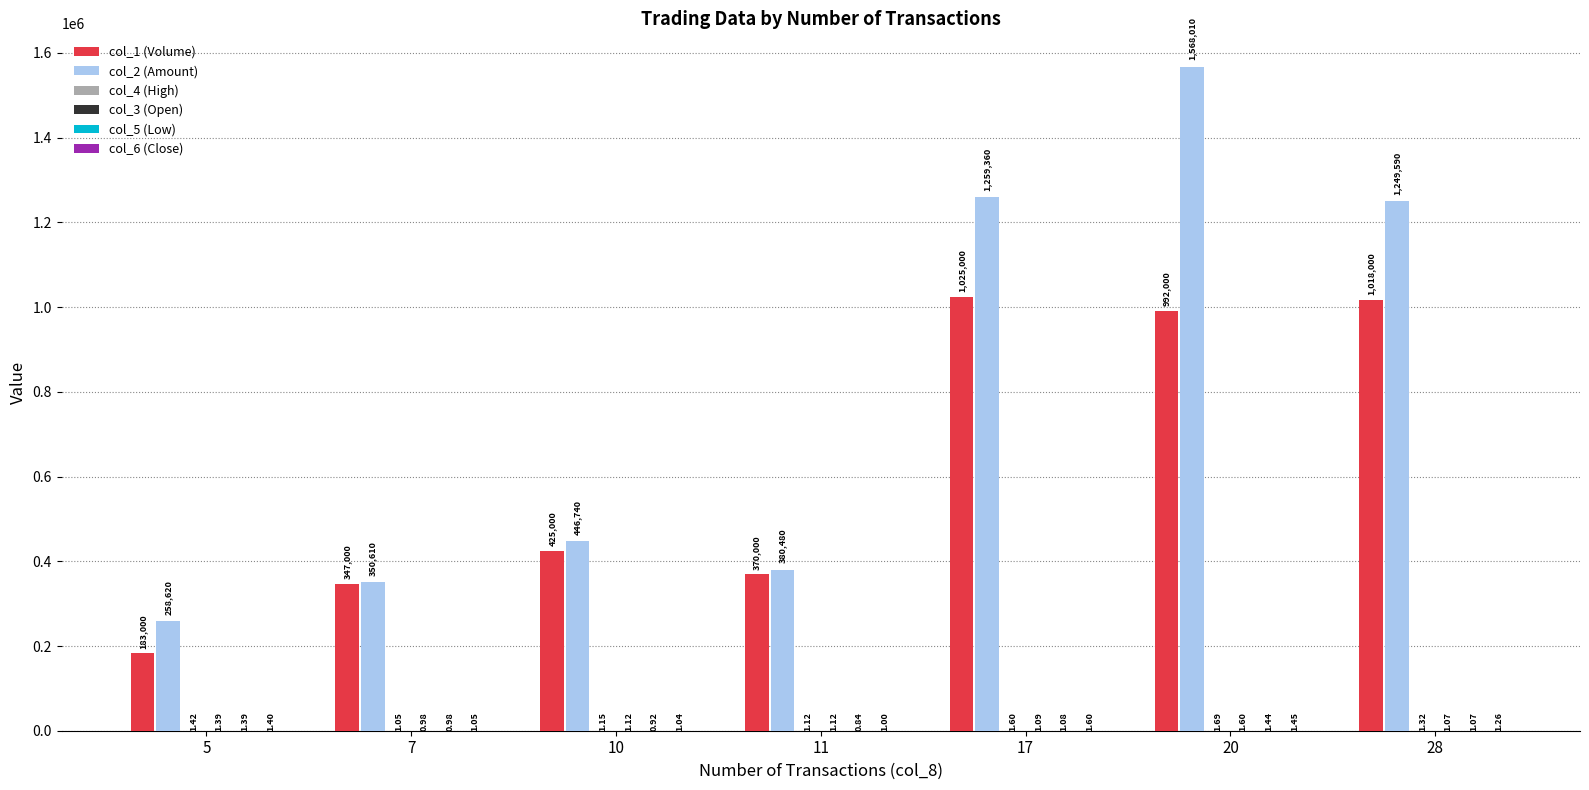

What is the sum of the col_2 (Amount) values at 28 and 17?

2508950.0